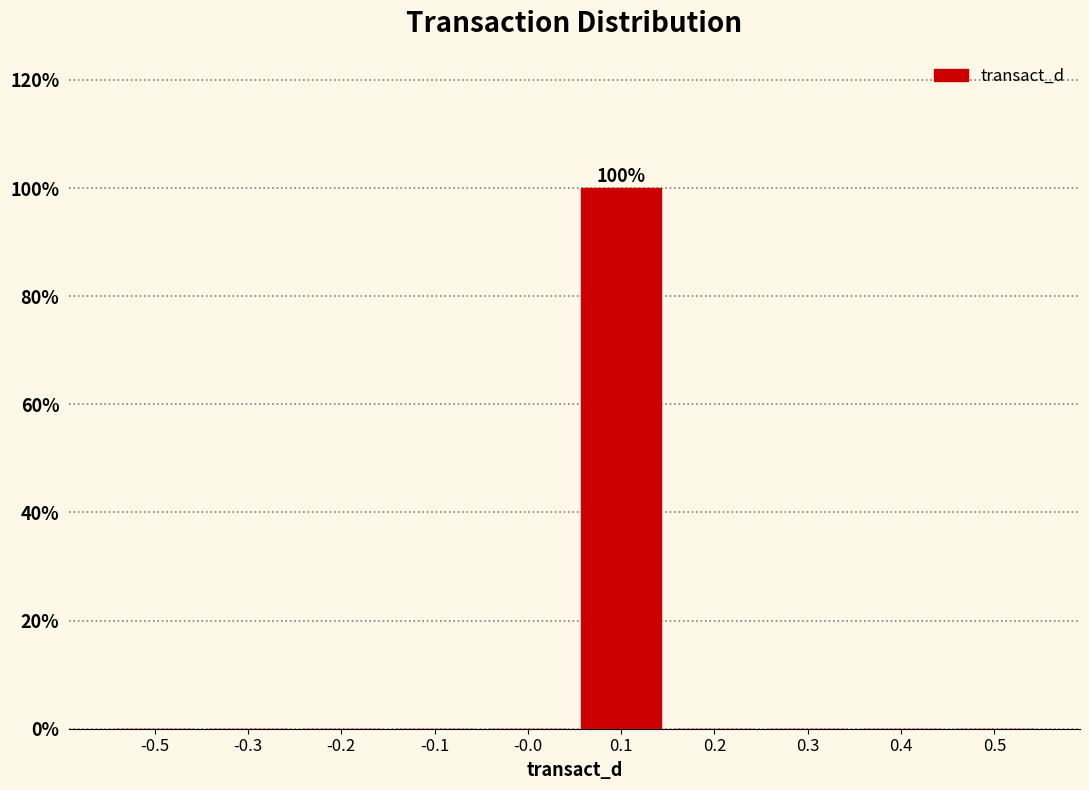

Reading left to right, list all the values displayed in this chart.

-0.5=0	-0.3=0	-0.2=0	-0.1=0	-0.0=0	0.1=100	0.2=0	0.3=0	0.4=0	0.5=0